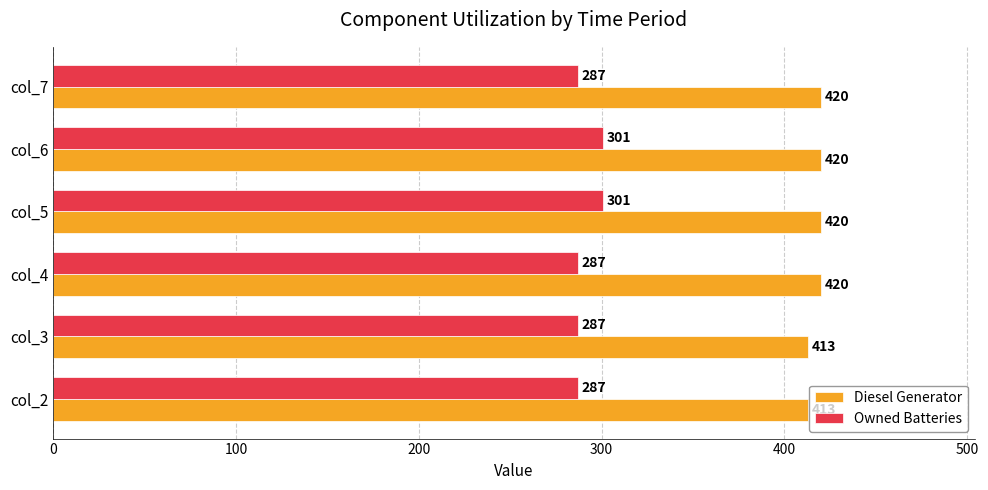

Rank the series by their maximum value, from lowest to highest.

Owned Batteries, Diesel Generator